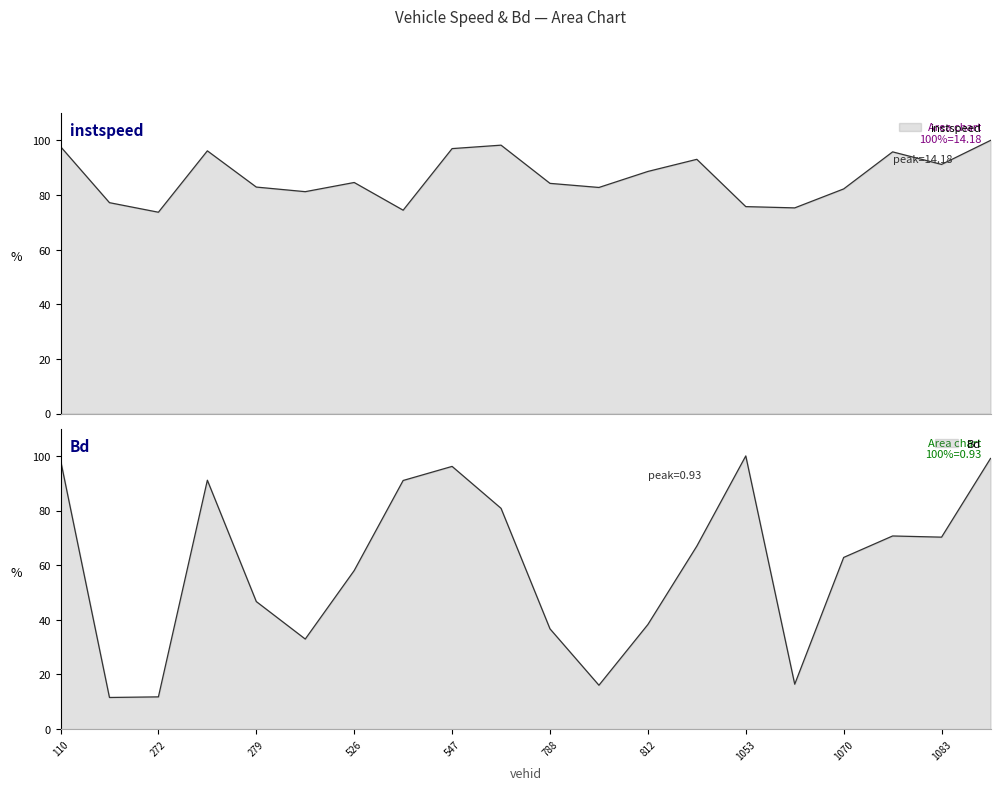

At 1304.0, list the series in order from largest to smallest.

instspeed, Bd